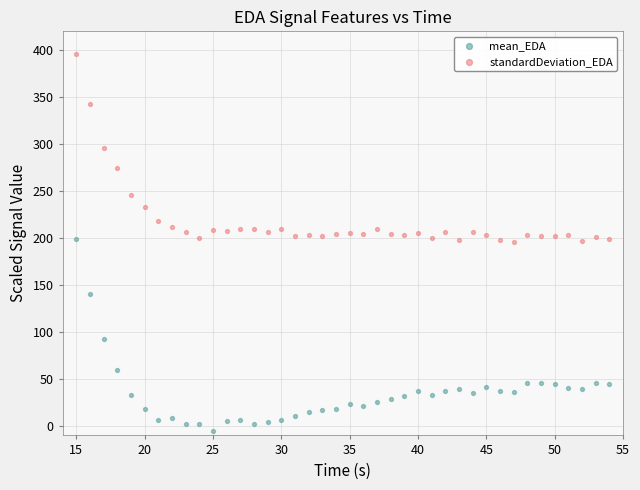

Which series contains the lowest Y value?

mean_EDA